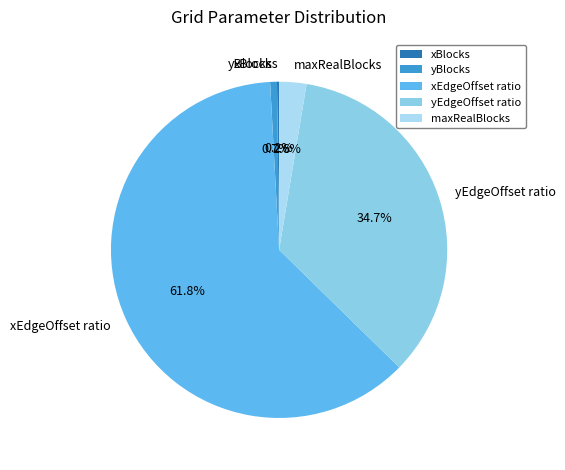

Combined, what portion of the pie is yBlocks and maxRealBlocks?

3.3%